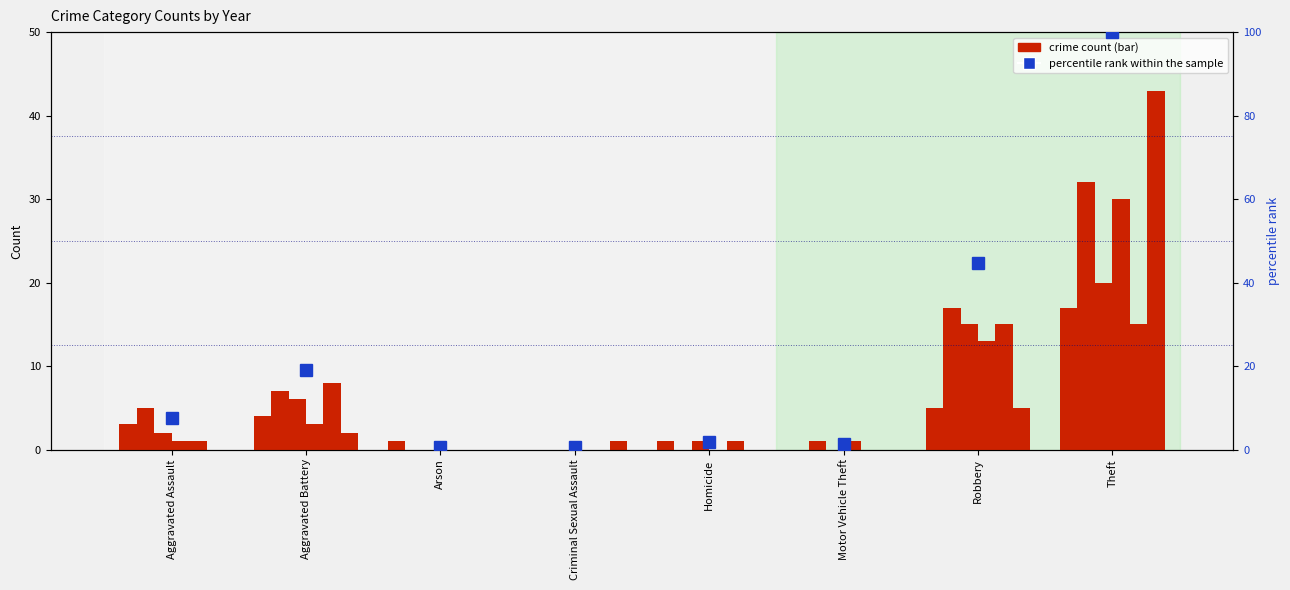

What is the average value?

22.0